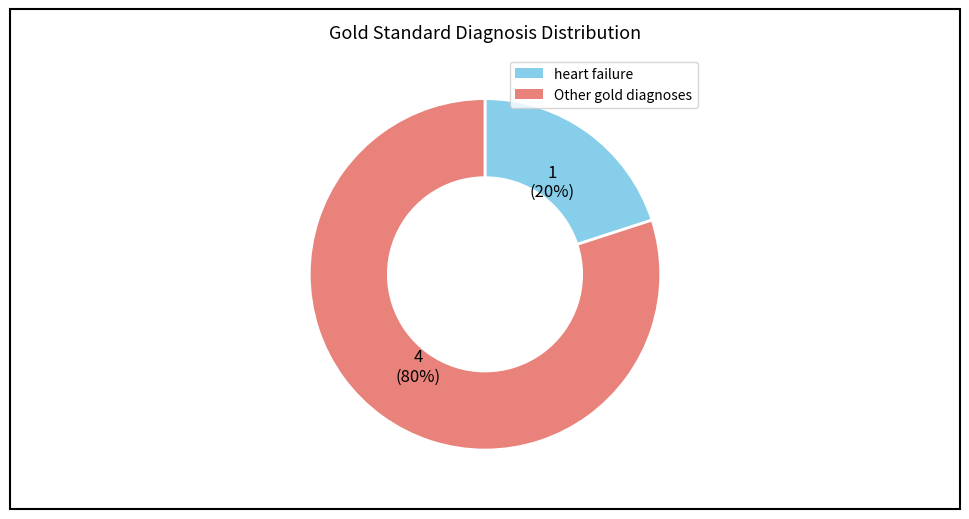

To the nearest percent, what is the difference between the largest and smallest slice percentages?

60%